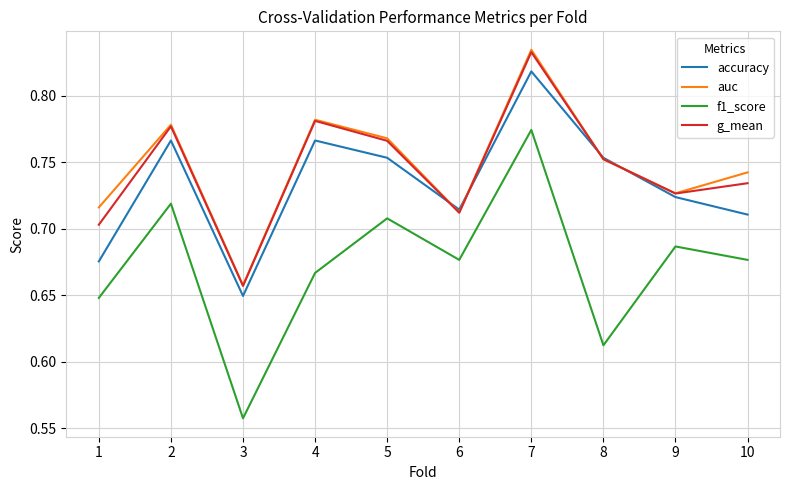

True or false: g_mean has more than 1 points higher than both neighbors.

True